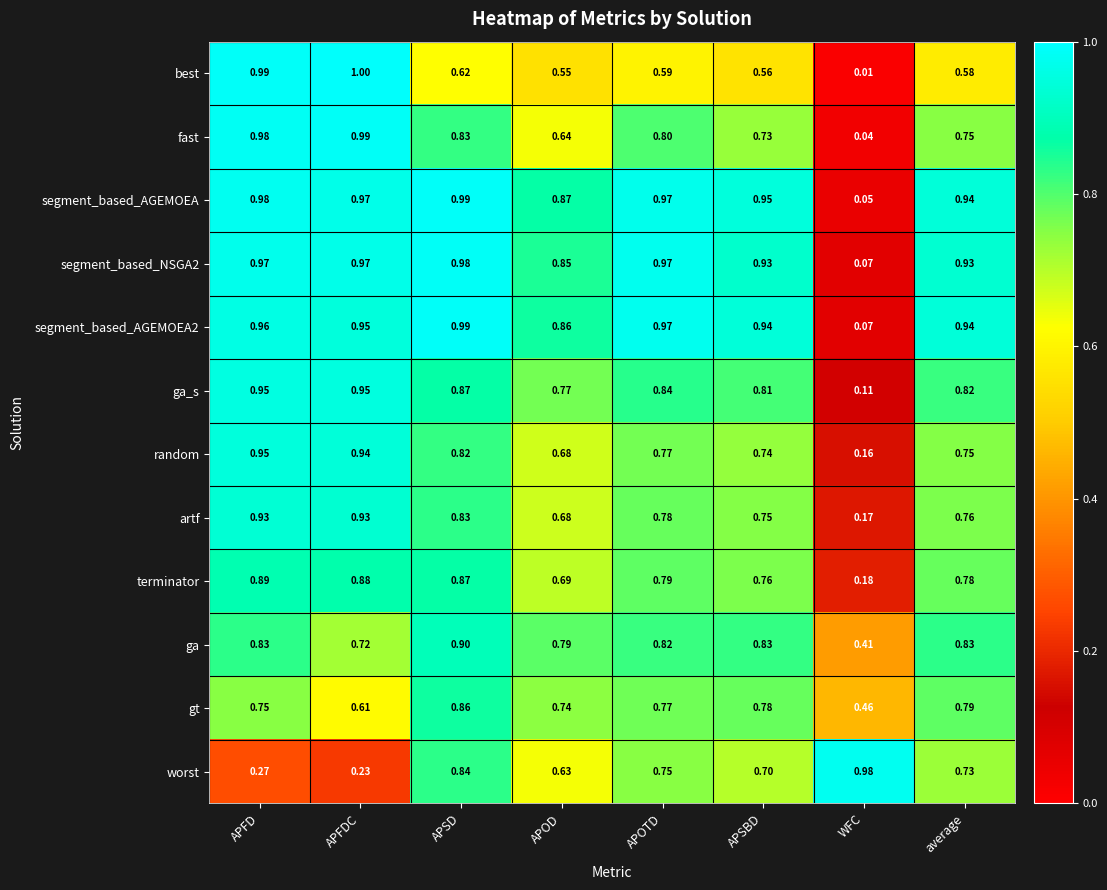

Is the value of best at WFC greater than the value of segment_based_NSGA2 at APFD?

No